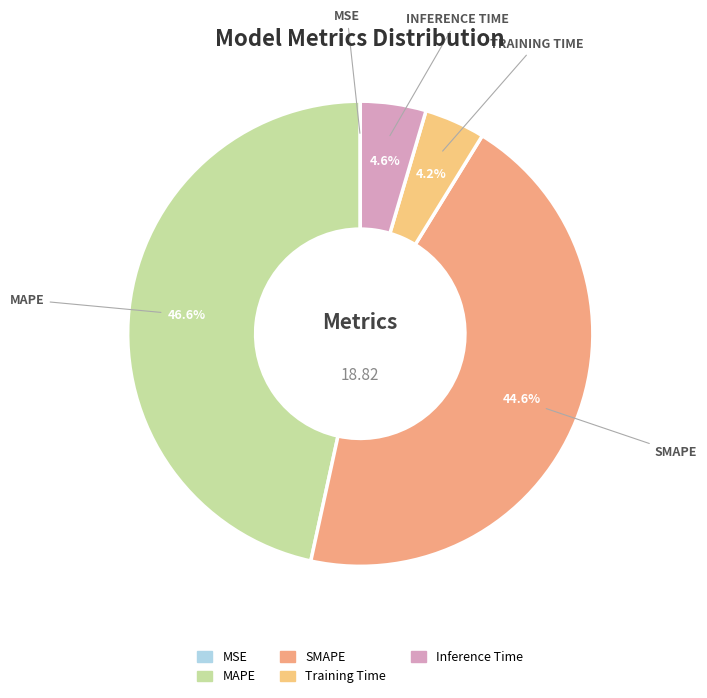

How many segments does this pie chart have?

5